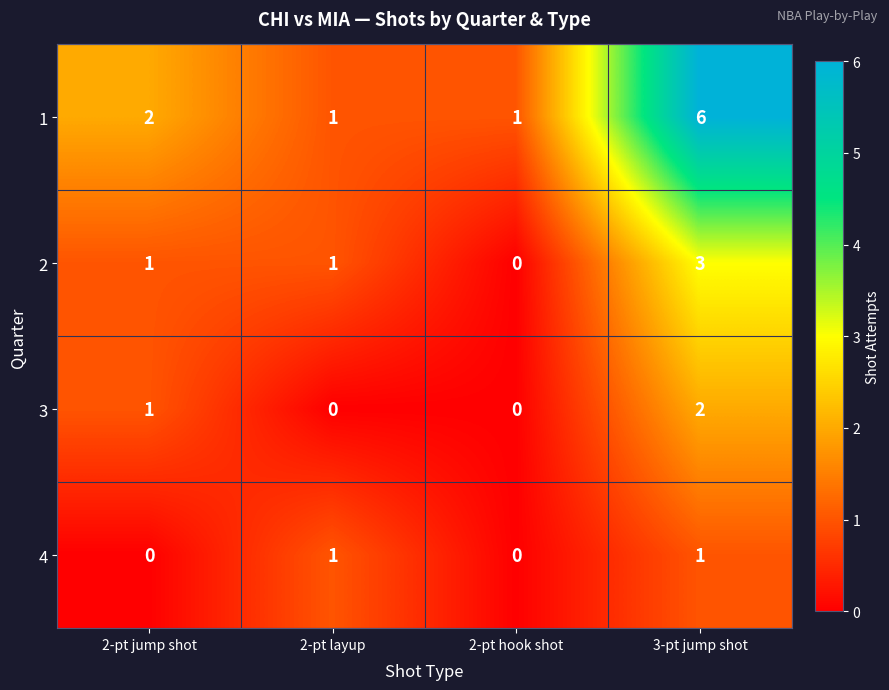

What is the difference between the maximum and minimum values in the 2 series?

3